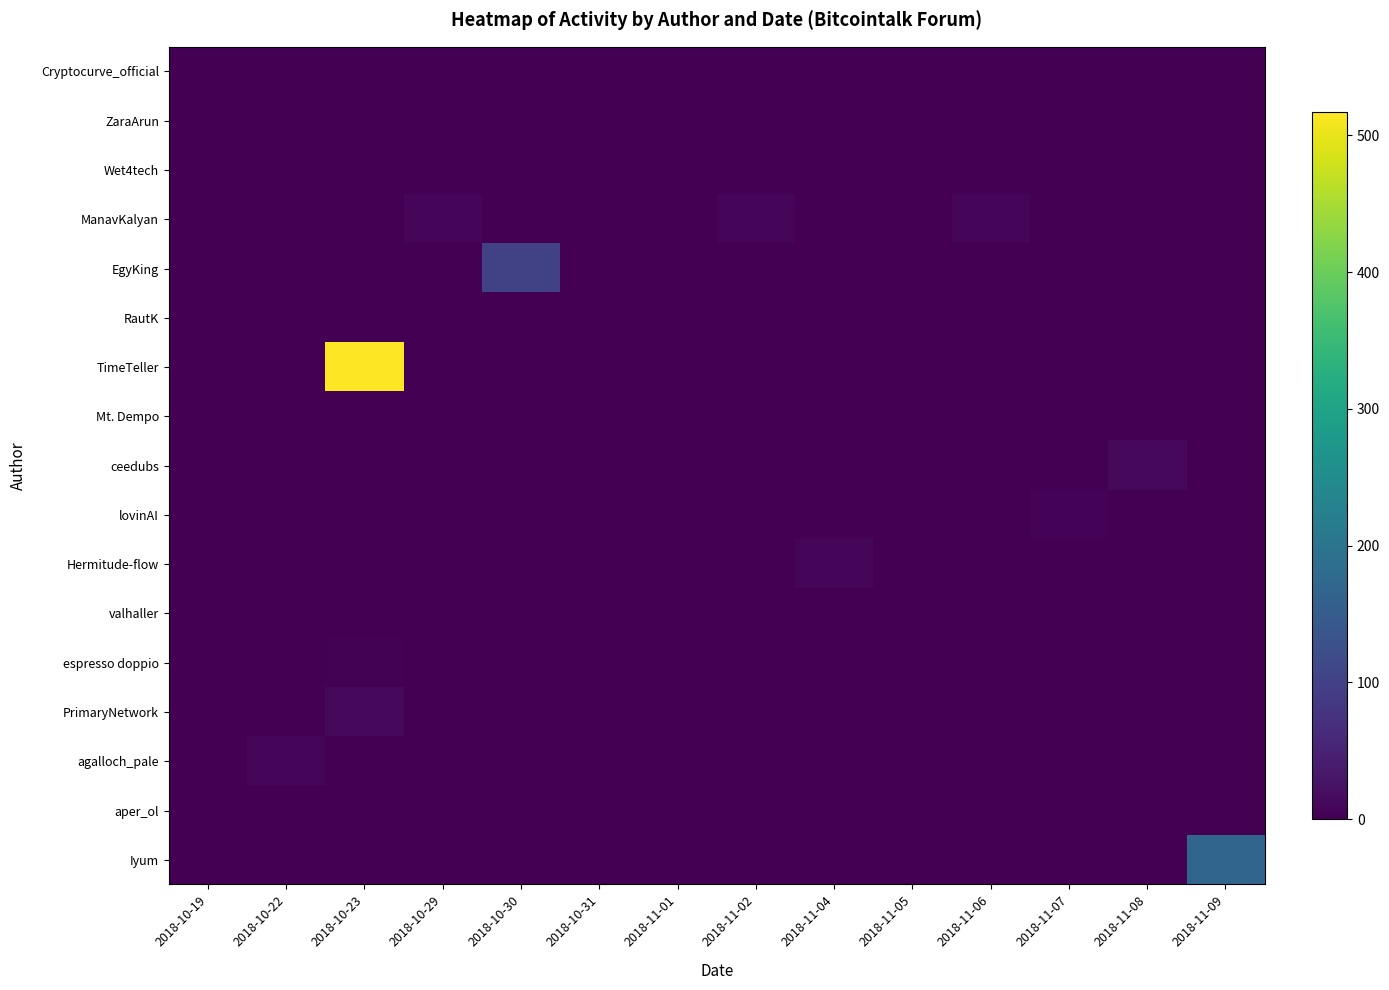

What is the total value across all series at 2018-11-06?

10